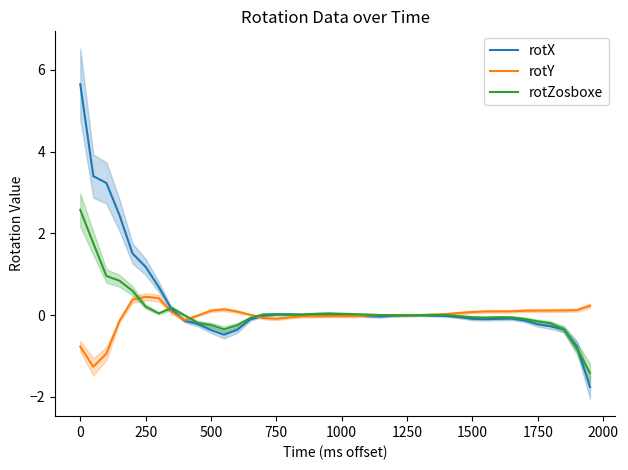

In rotZosboxe, how many points are lower than both neighbors (excluding endpoints)?

5